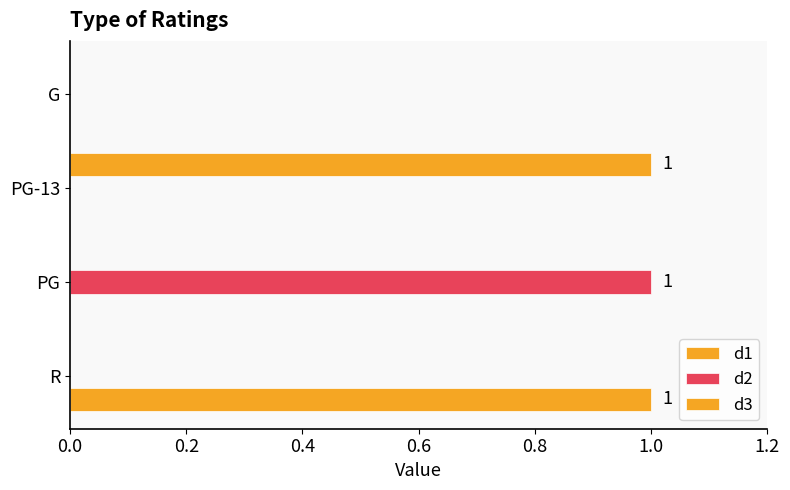

How many distinct data groups are displayed?

3